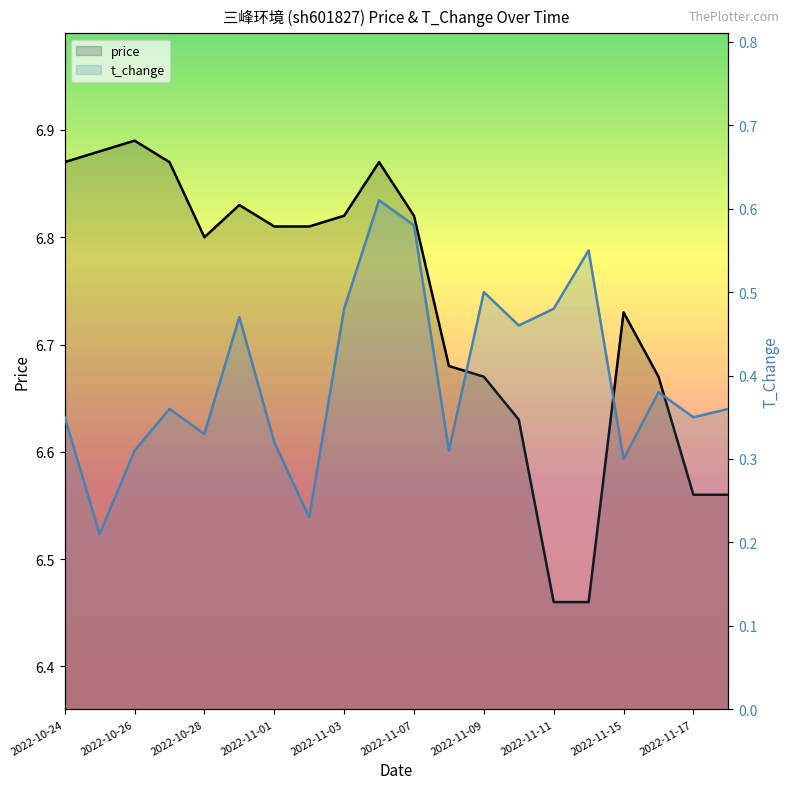

What is the value of the price point at the 14th from the left?

6.6